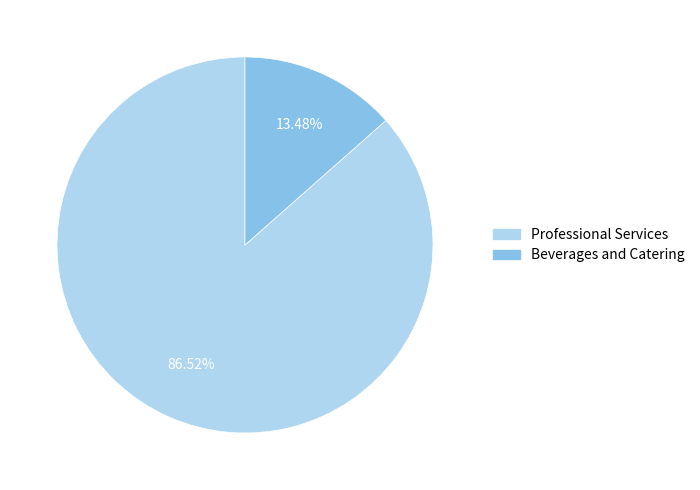

Combined, what portion of the pie is Beverages and Catering and Professional Services?

100.0%